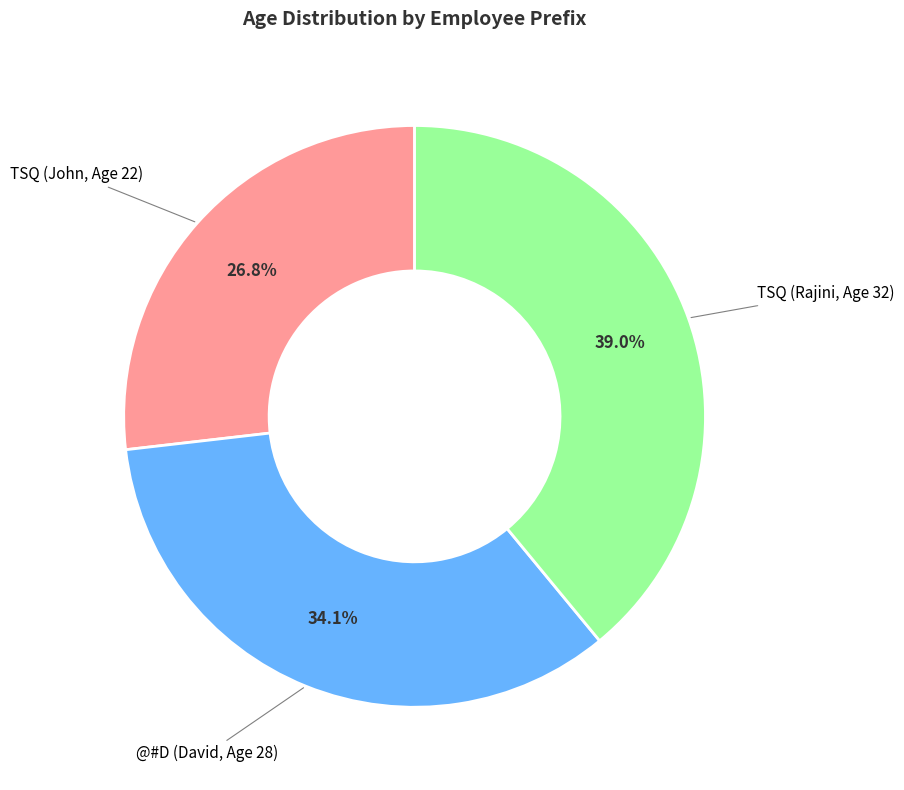

To the nearest percent, what is the difference between the @#D (David, Age 28) and TSQ (John, Age 22) slice percentages?

7%